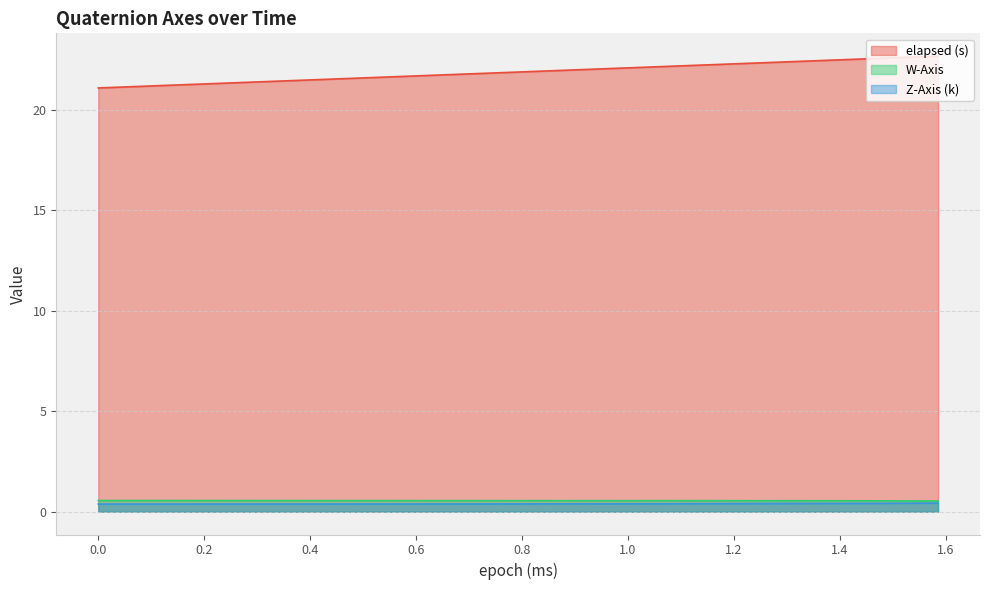

At how many categories does at least one series exceed 9?

40